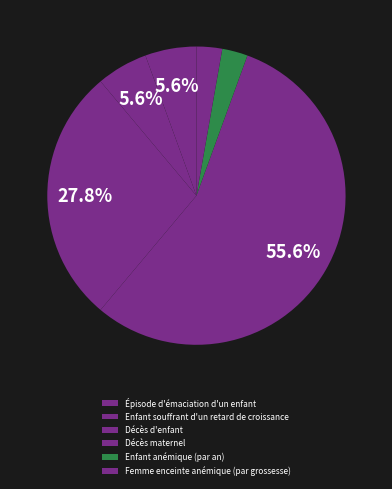

To the nearest percent, what is the difference between the largest and smallest slice percentages?

53%